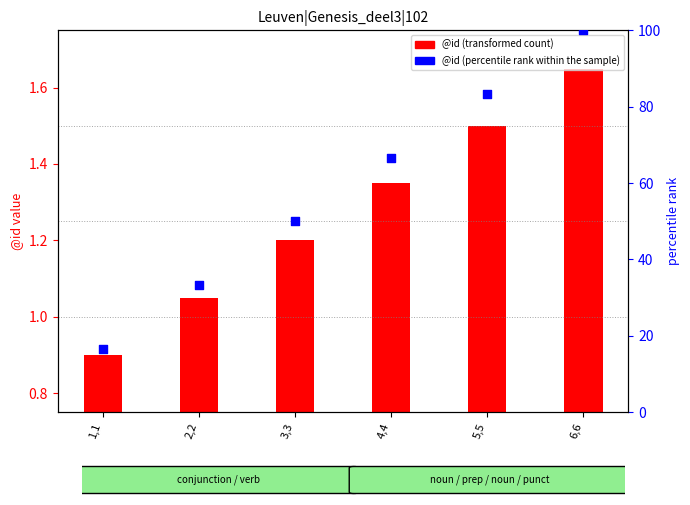

Which series has the widest spread of Y values?

@id (percentile rank within the sample)